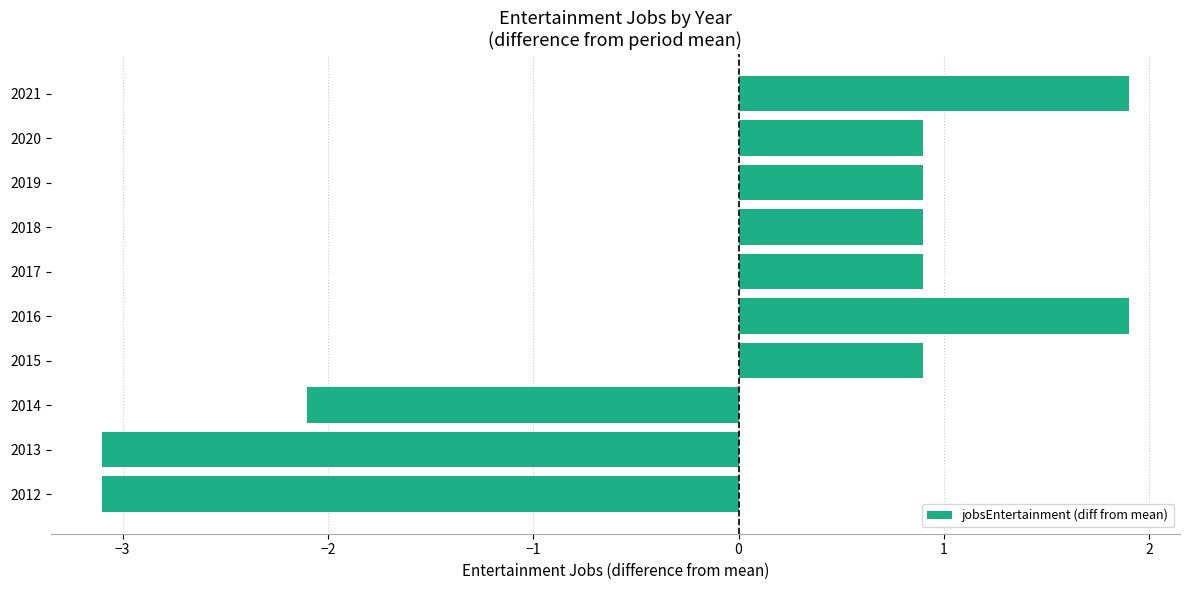

What is the difference between the maximum and minimum values?

5.0